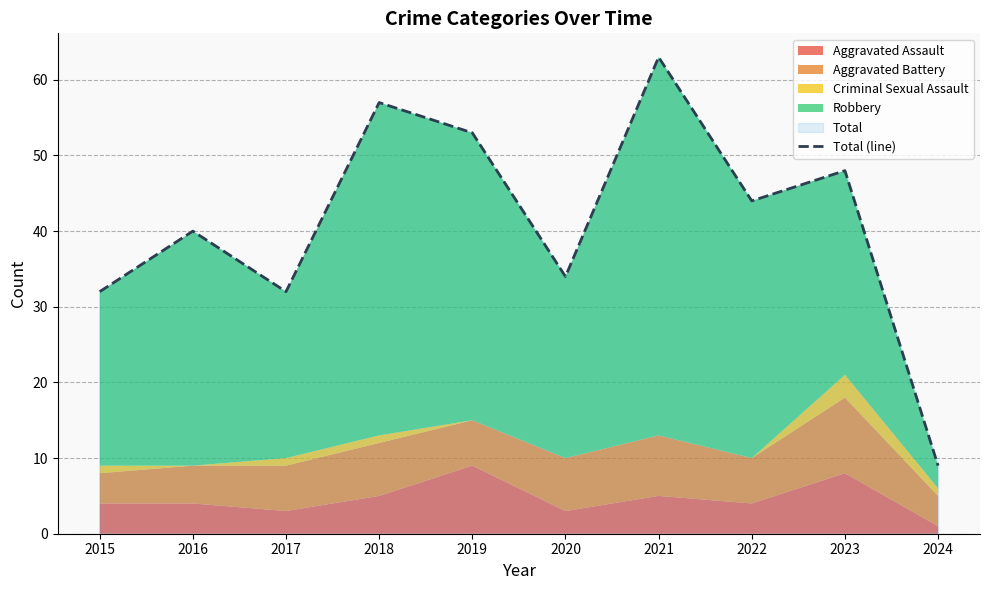

Rank the categories by value from highest to lowest.

2021, 2018, 2019, 2023, 2022, 2016, 2020, 2015, 2017, 2024